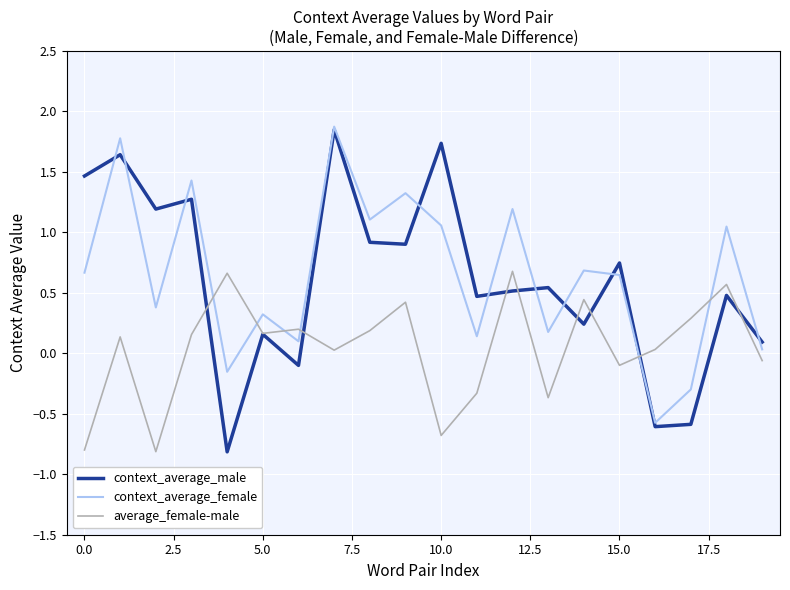

What is the minimum value shown in the chart?

-0.8